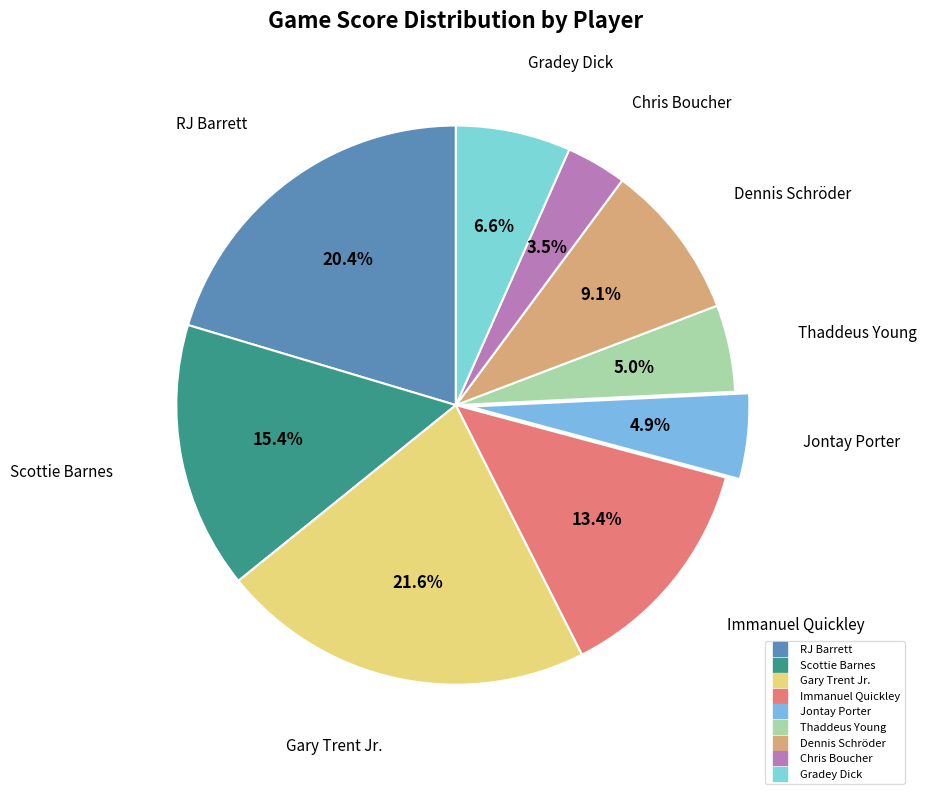

Does Dennis Schröder account for over 50% of the chart?

No